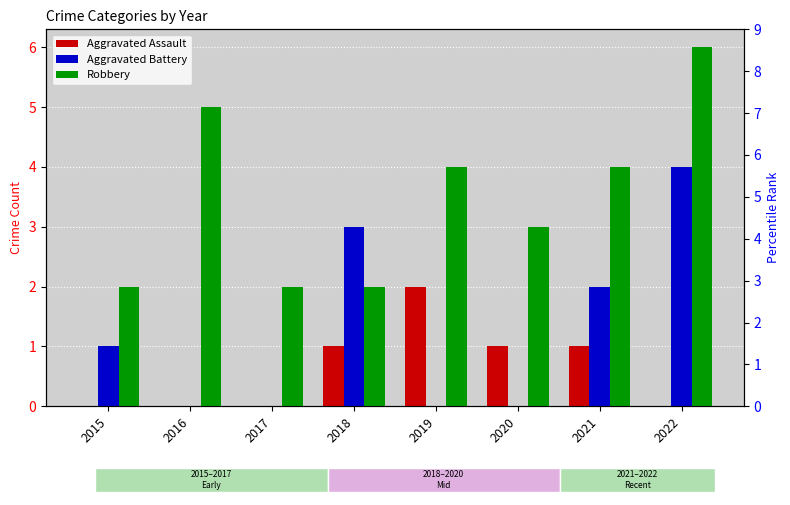

What is the difference between the Aggravated Battery values at 2022 and 2015?

3